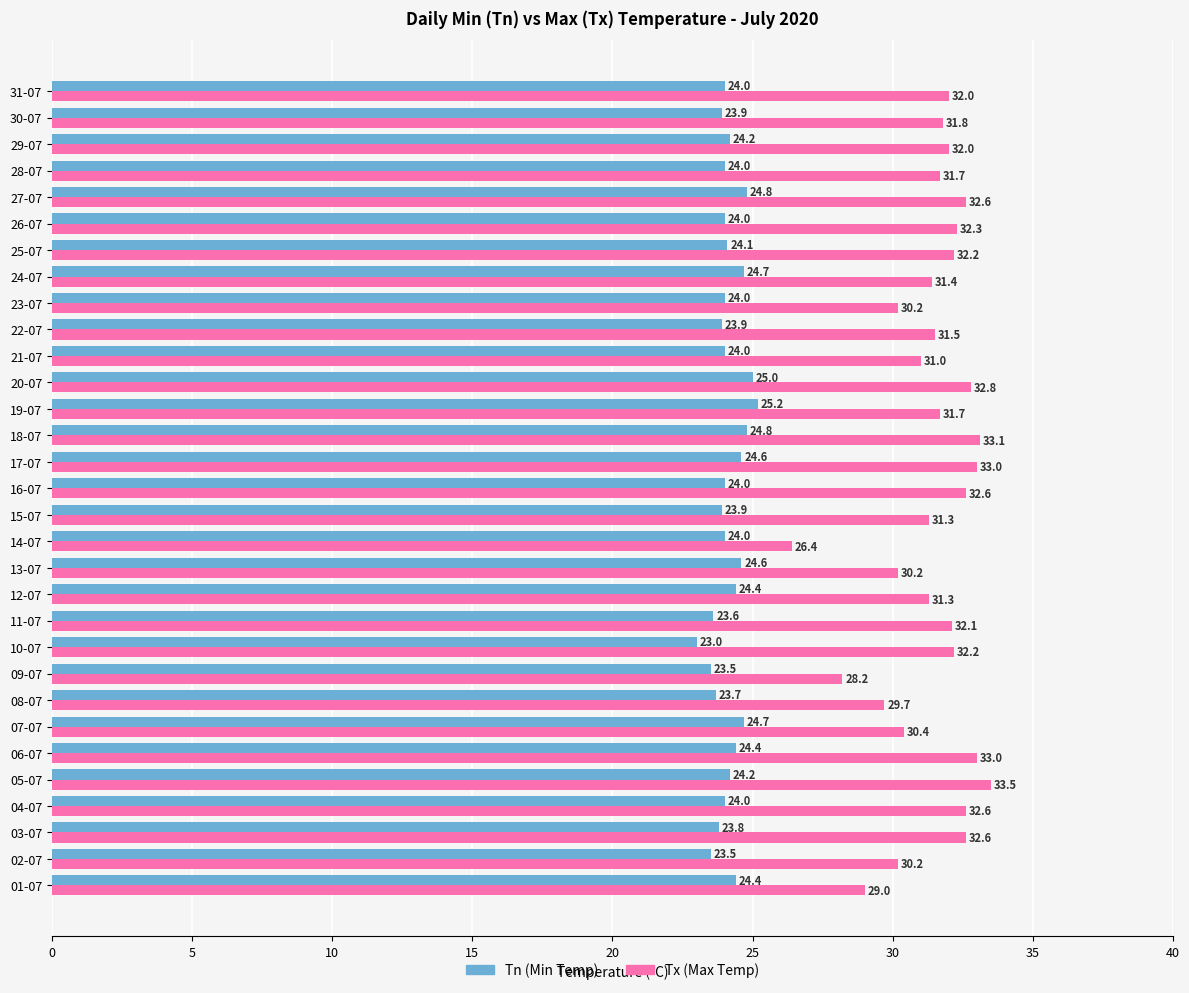

At which category does the chart reach its minimum across all series?

10-07